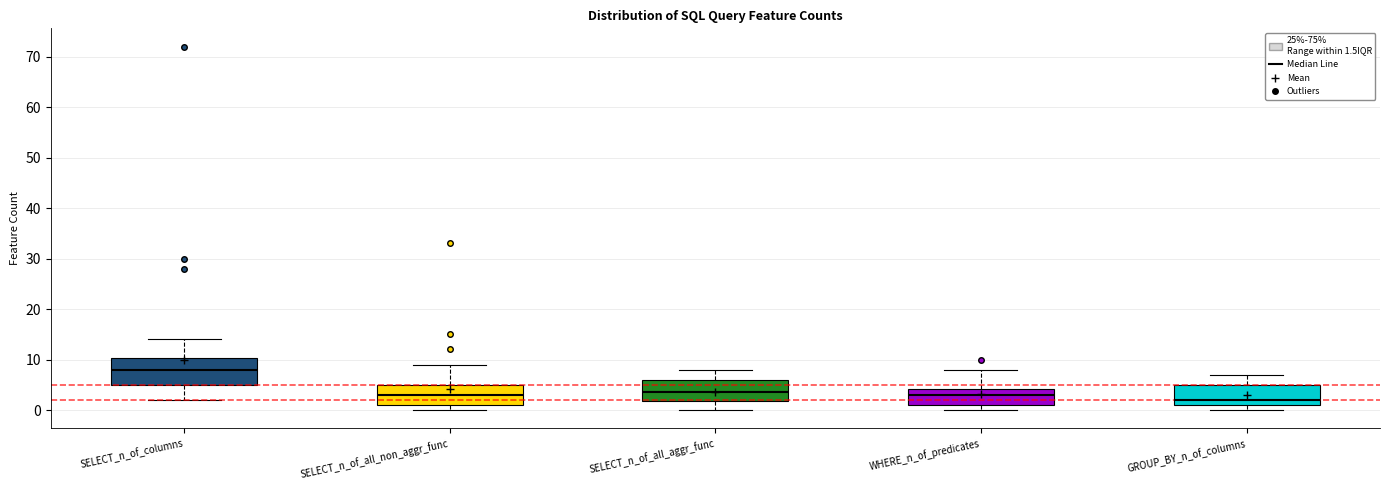

Reading left to right, read every box against the y-axis: the position of its median line, the range the box covers, and the ends of its whiskers. The values are not printed on the chart, so give them approximately, as read against the axis.

SELECT_n_of_columns: median 8, box 5 to 10, whiskers 2 to 14
SELECT_n_of_all_non_aggr_func: median 3, box 1 to 5, whiskers 0 to 9
SELECT_n_of_all_aggr_func: median 4, box 2 to 6, whiskers 0 to 8
WHERE_n_of_predicates: median 3, box 1 to 4, whiskers 0 to 8
GROUP_BY_n_of_columns: median 2, box 1 to 5, whiskers 0 to 7